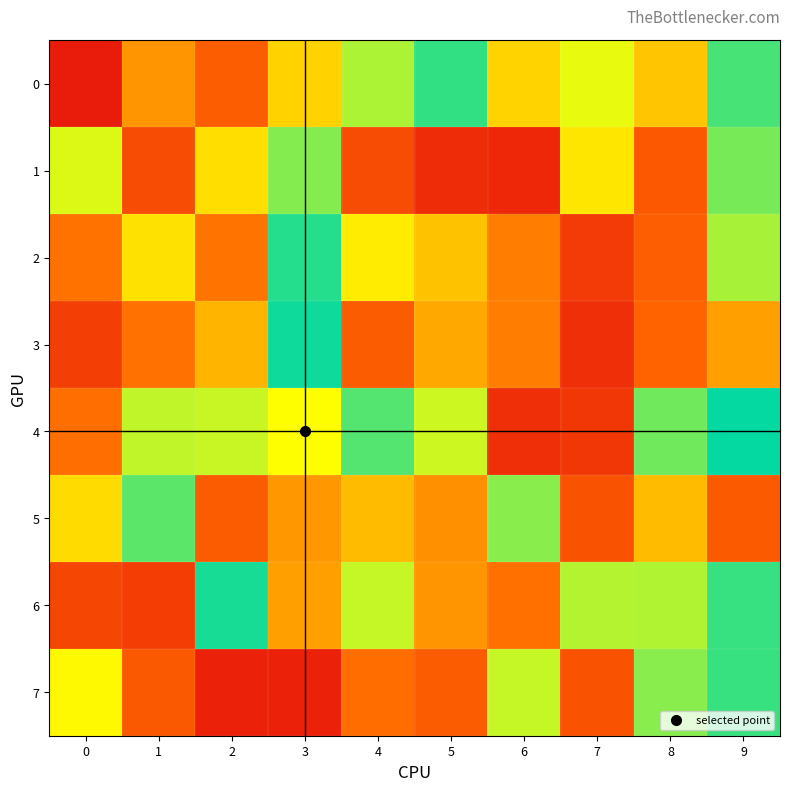

Which has a higher value, 3 or 4?

4